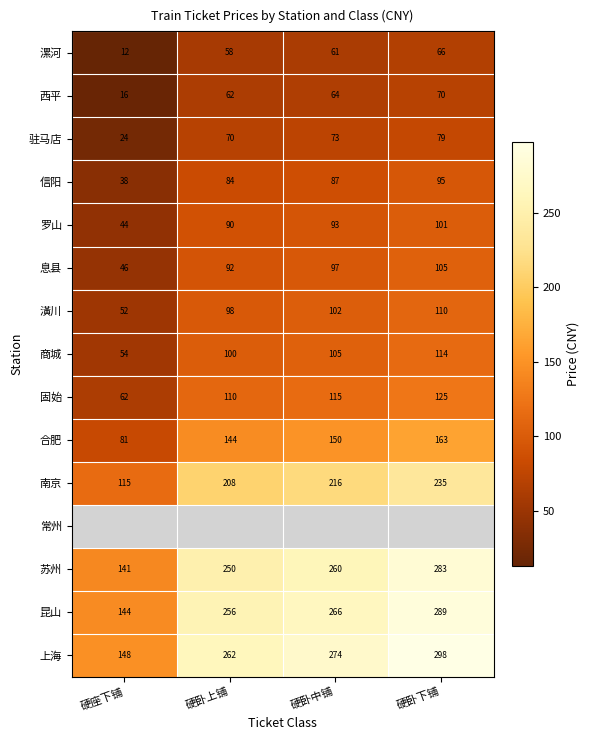

The value of 商城 at 硬卧上铺 is 100.0. True or false?

True